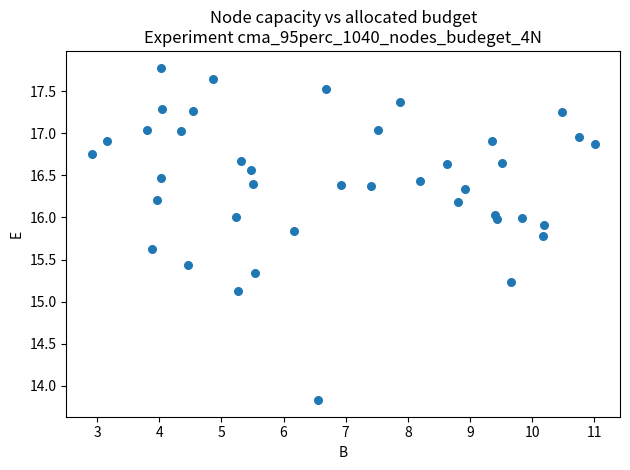

What Y value in the scatter plot is closest to 15?

15.1